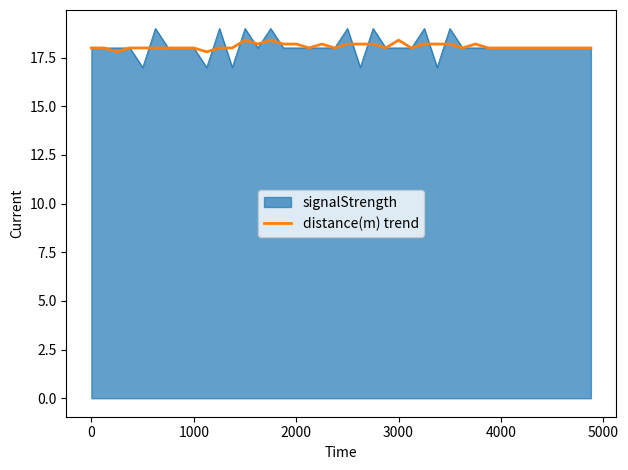

Which series has the largest range (max minus min)?

signalStrength